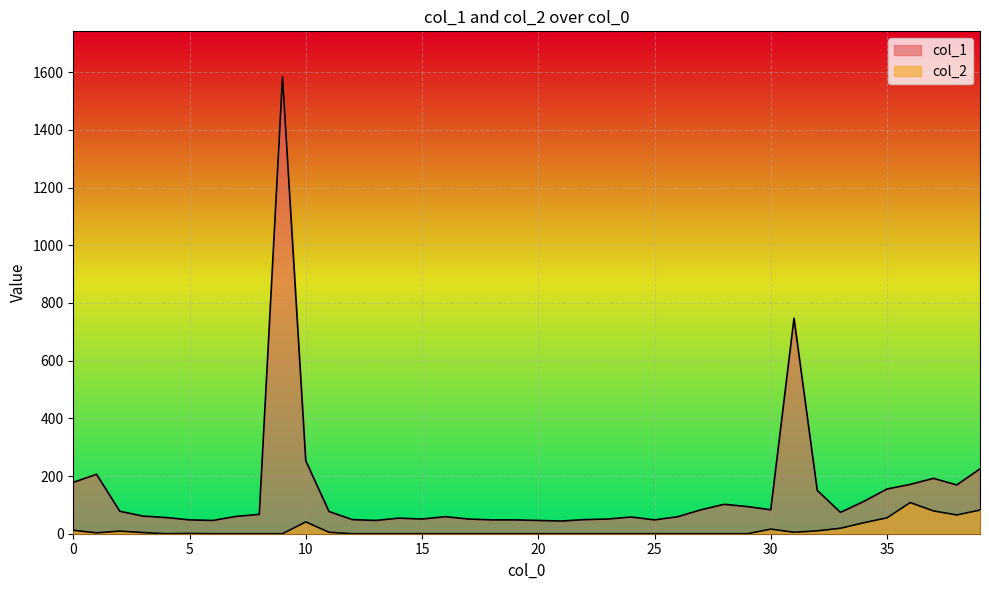

Rank the series by their average value, from highest to lowest.

col_1, col_2